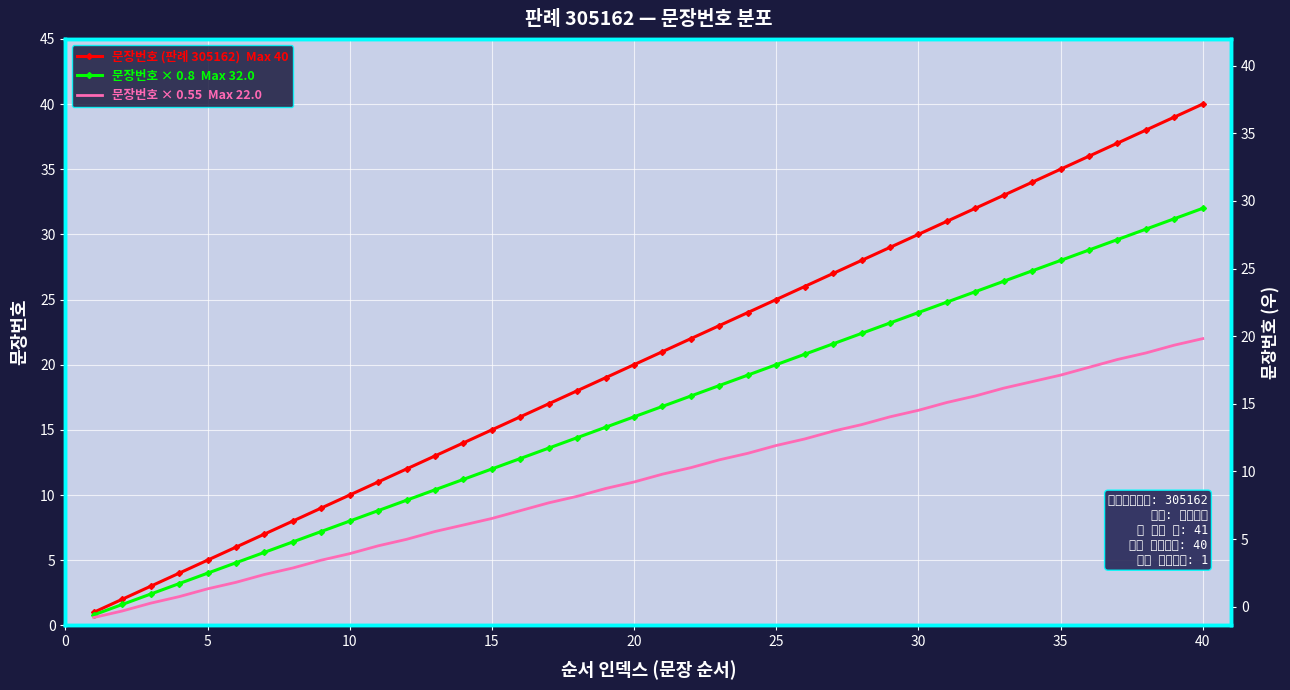

At how many categories does at least one series exceed 1?

39